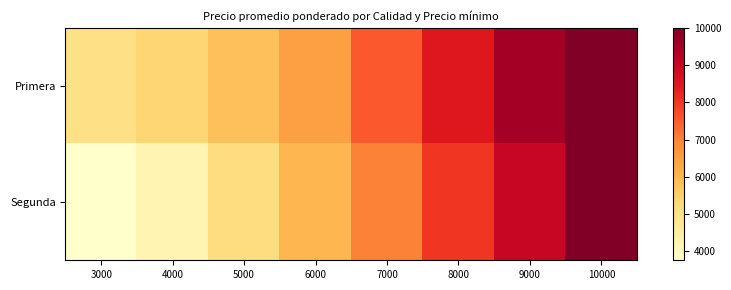

Which label corresponds to the smallest value in the chart?

3000